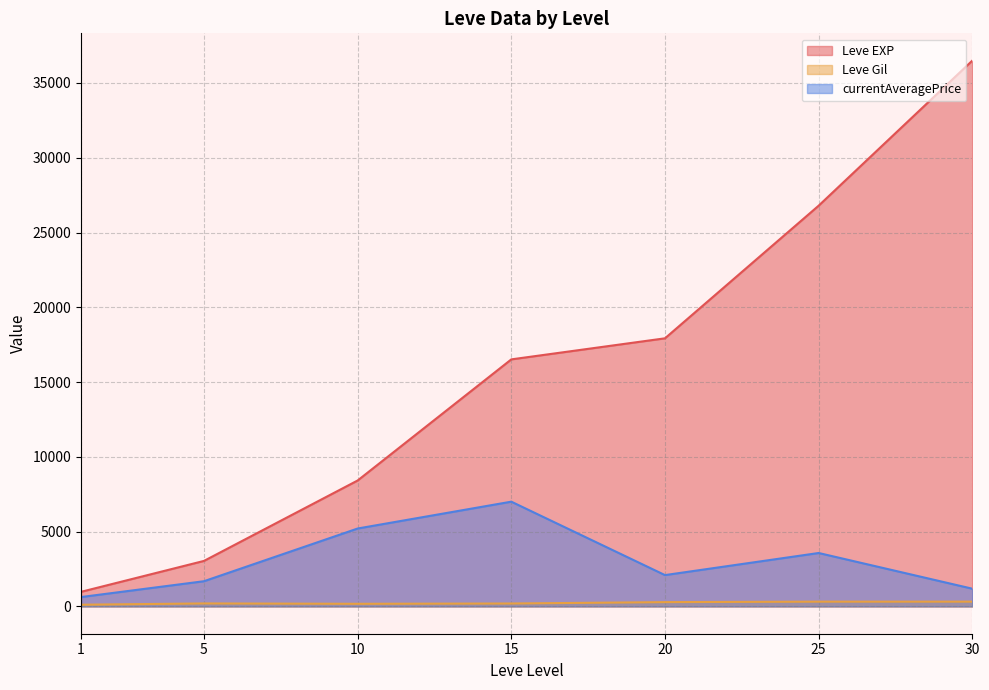

Is the value of currentAveragePrice at 15 greater than the value of Leve Gil at 10?

Yes